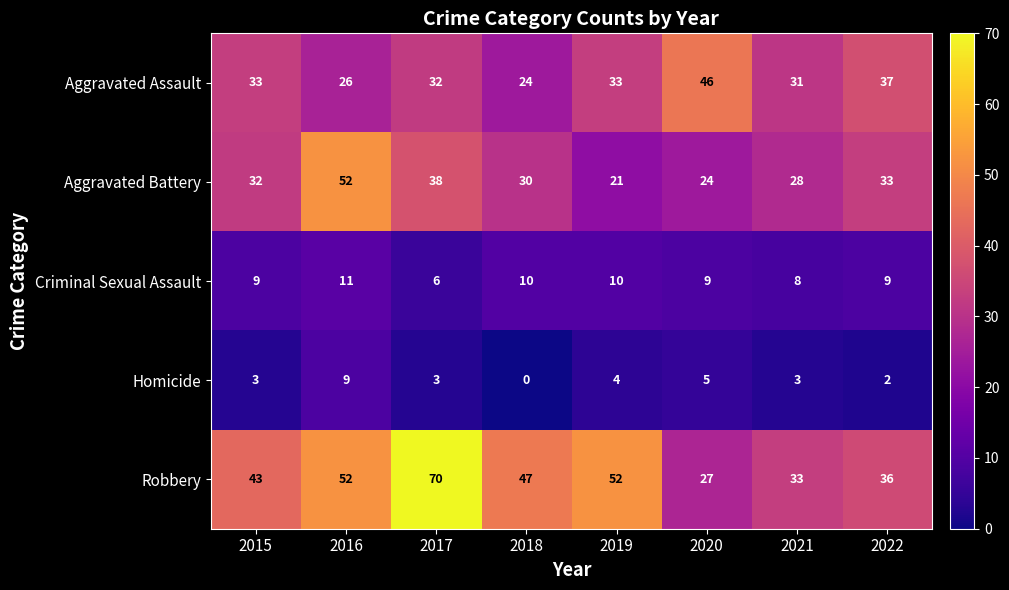

What is the average value of the Aggravated Assault series?

33